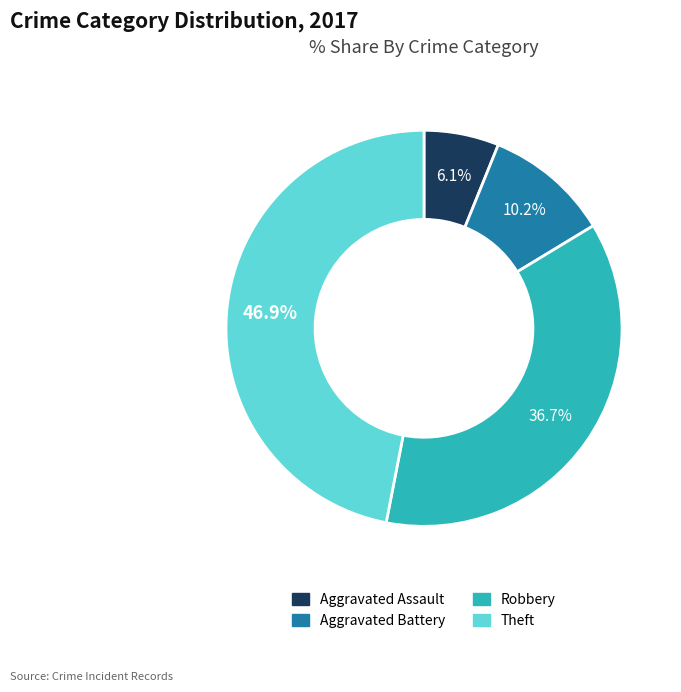

Count the number of slices in the pie.

4